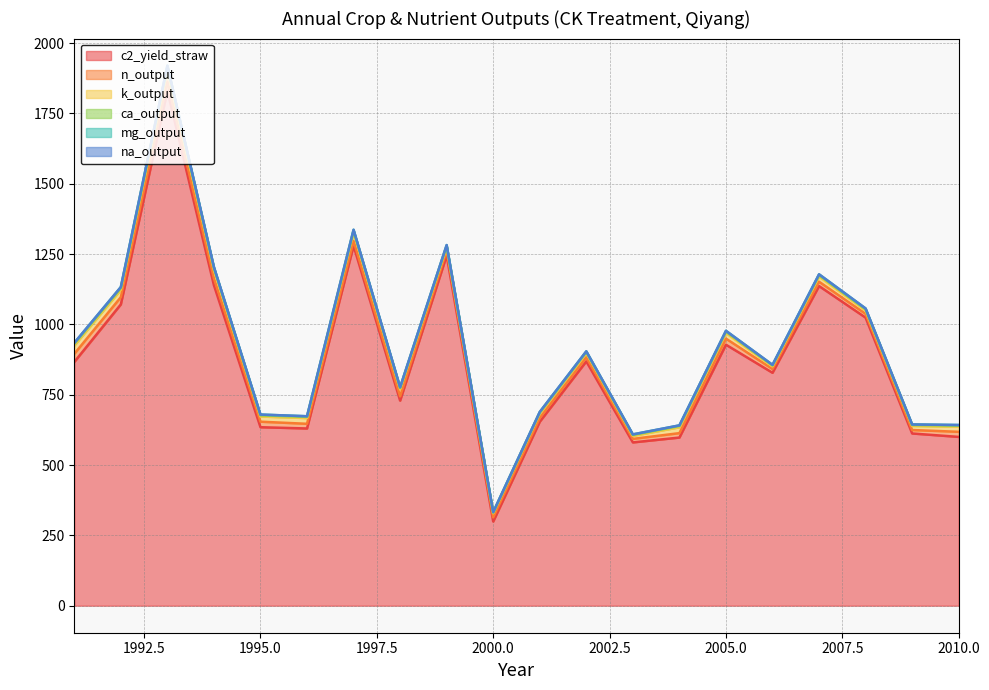

Is it true that ca_output equals 7.6 at 1996?

False